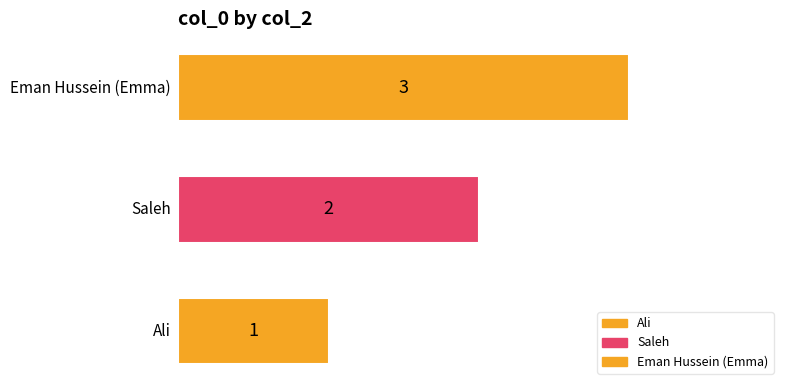

What is the difference between the maximum and minimum values?

2